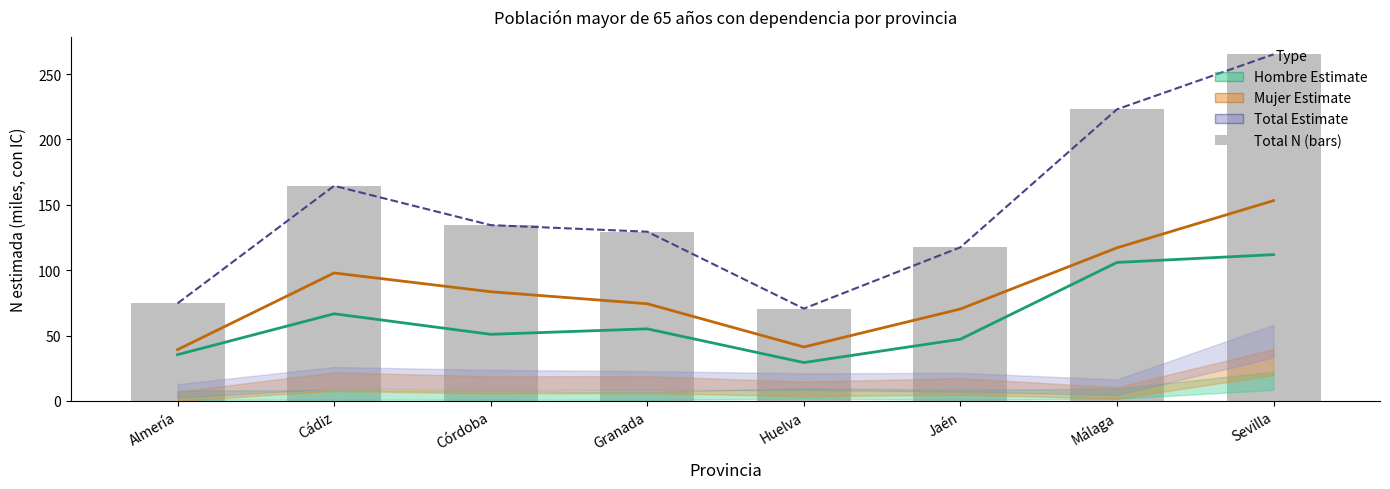

What is the sum of the Mujer (Estimate) values at Cádiz and Málaga?

215.0